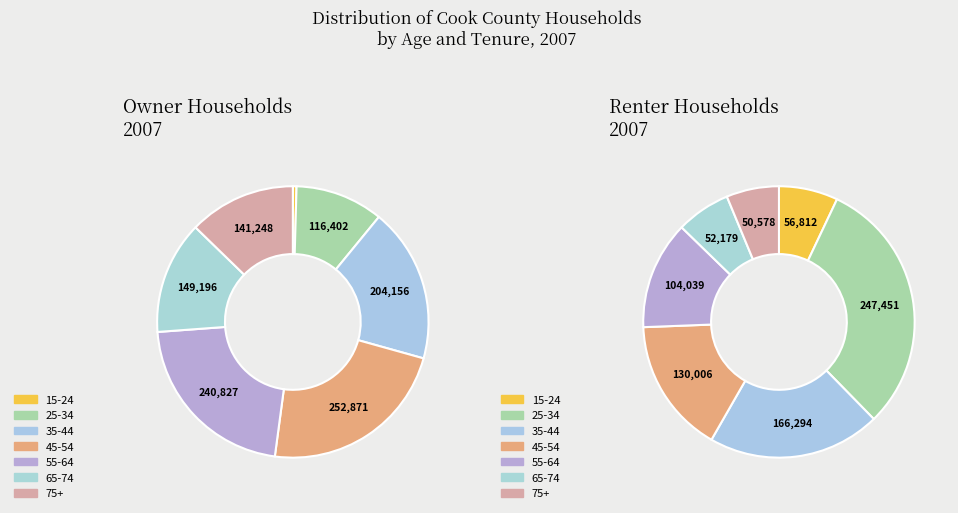

The 45-54 slice represents 23% of the pie. True or false?

True